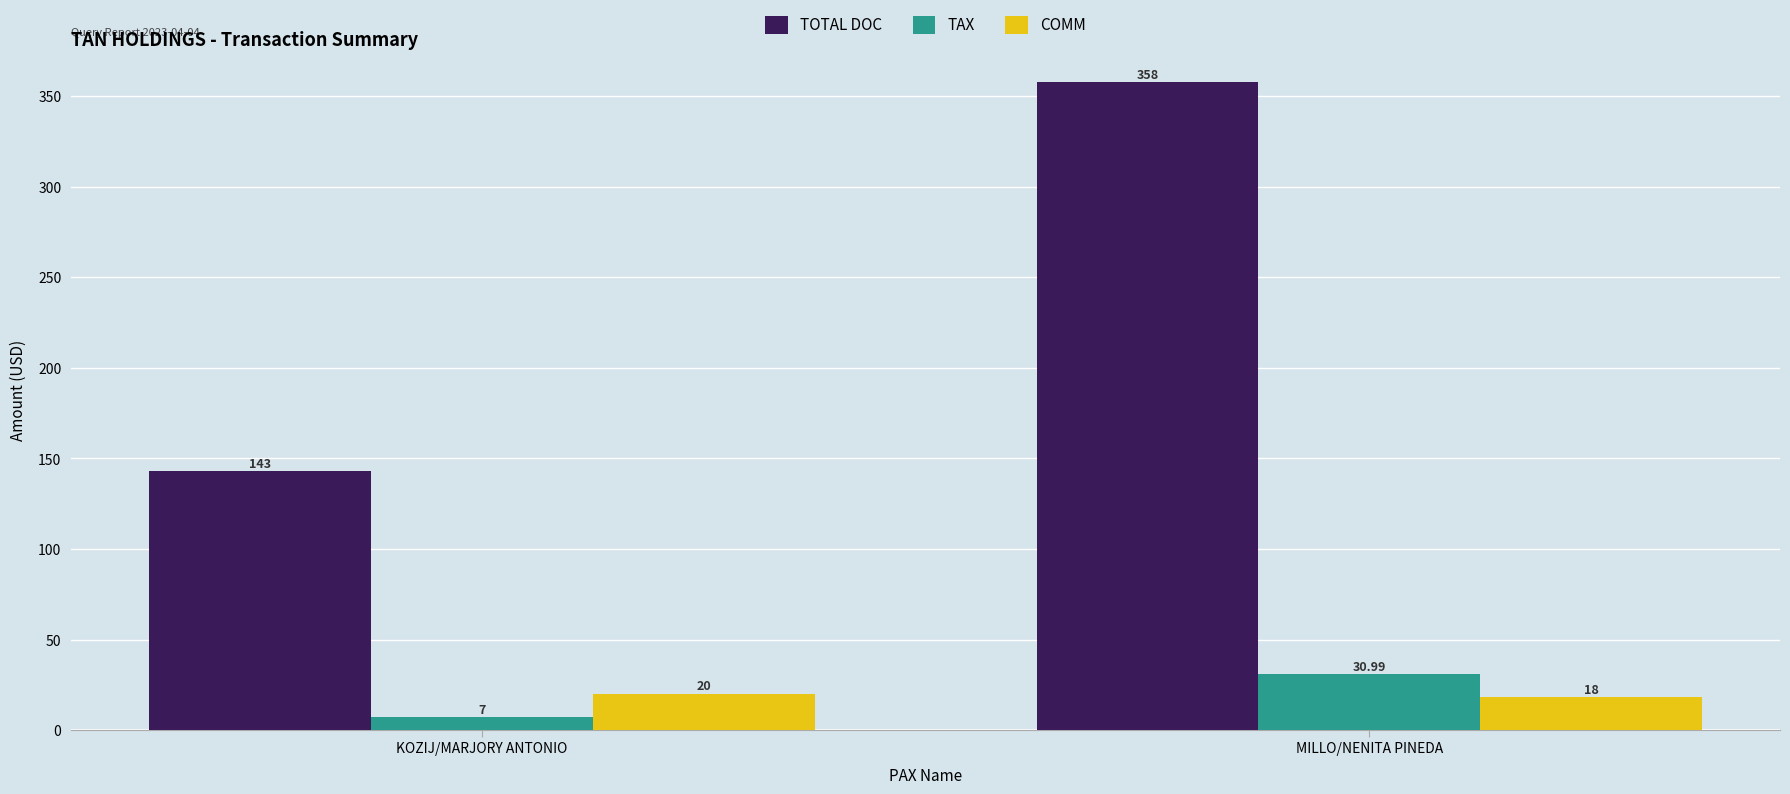

What is the average value of the TOTAL DOC series?

250.5